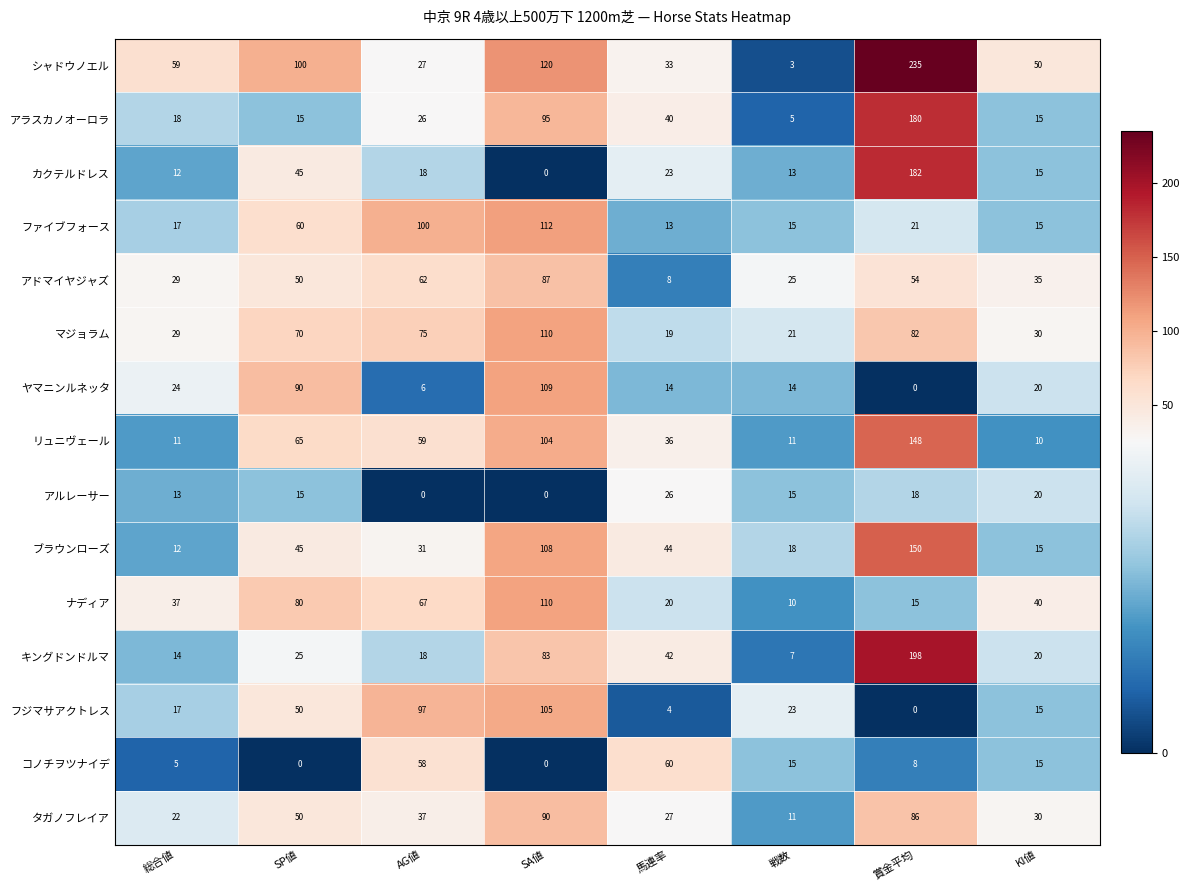

Between 馬連率 and 賞金平均, which series saw the biggest shift?

シャドウノエル